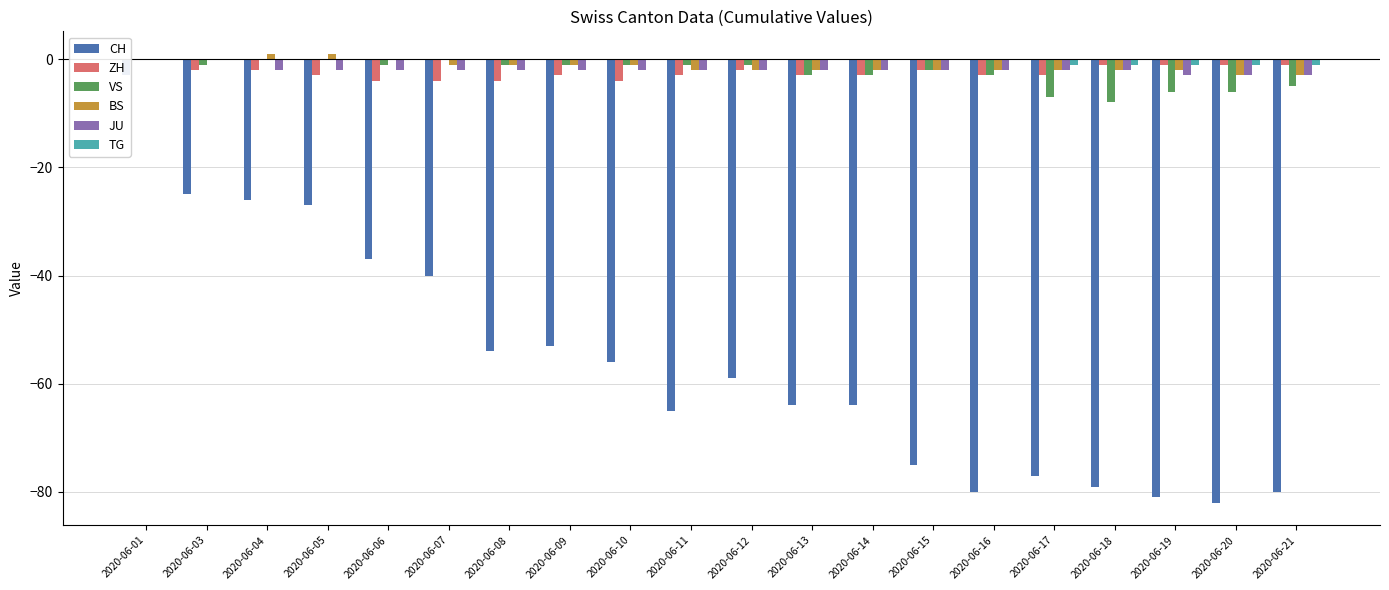

The value of TG at 2020-06-18 is 0. True or false?

False